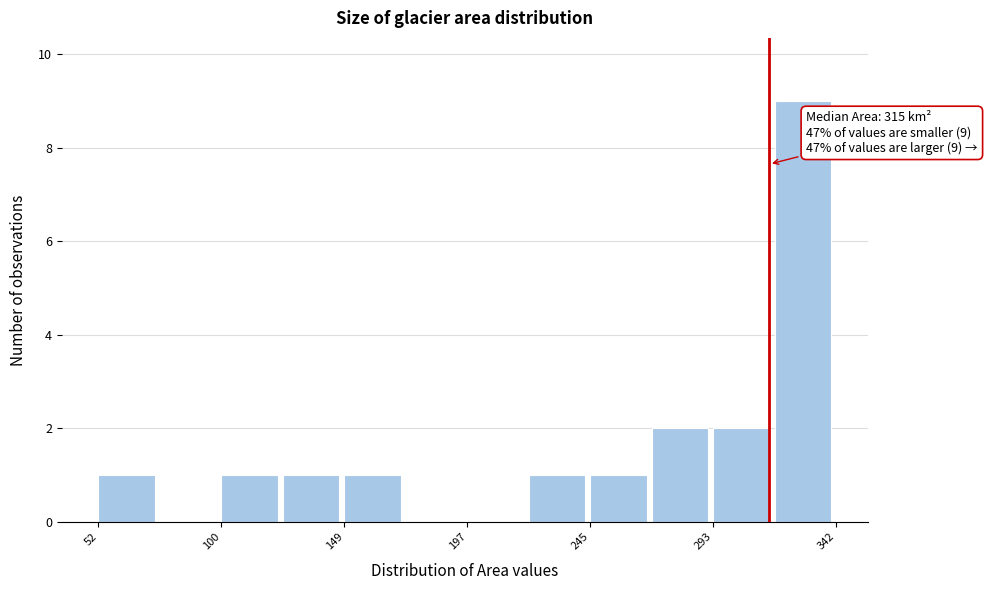

Over which range of the x-axis is the bar tallest?

320 to 340